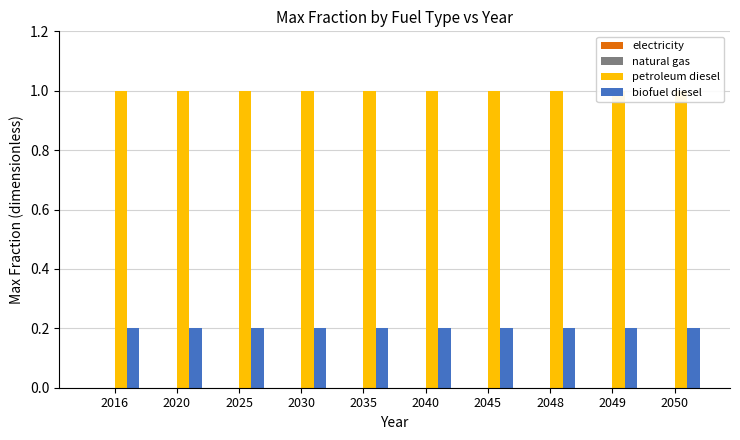

Does the chart contain stacked bars?

No